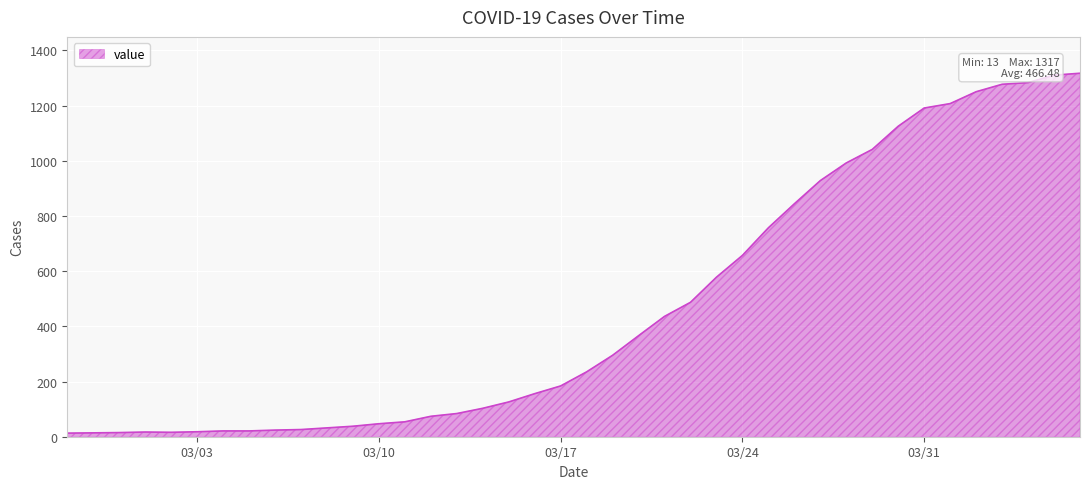

What is the difference between the maximum and minimum values?

1304